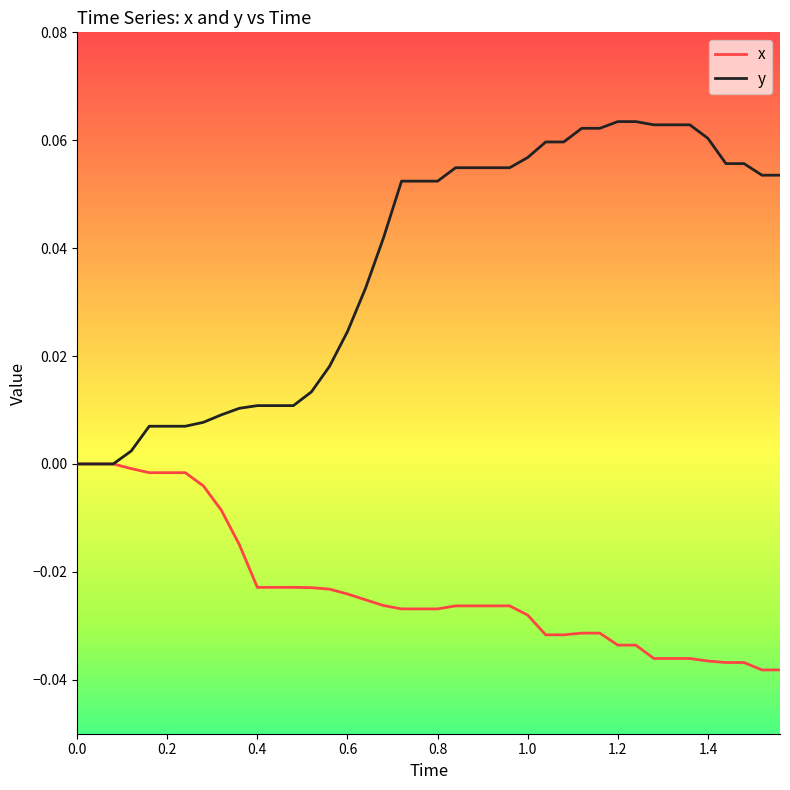

True or false: x and y cross at least once.

False